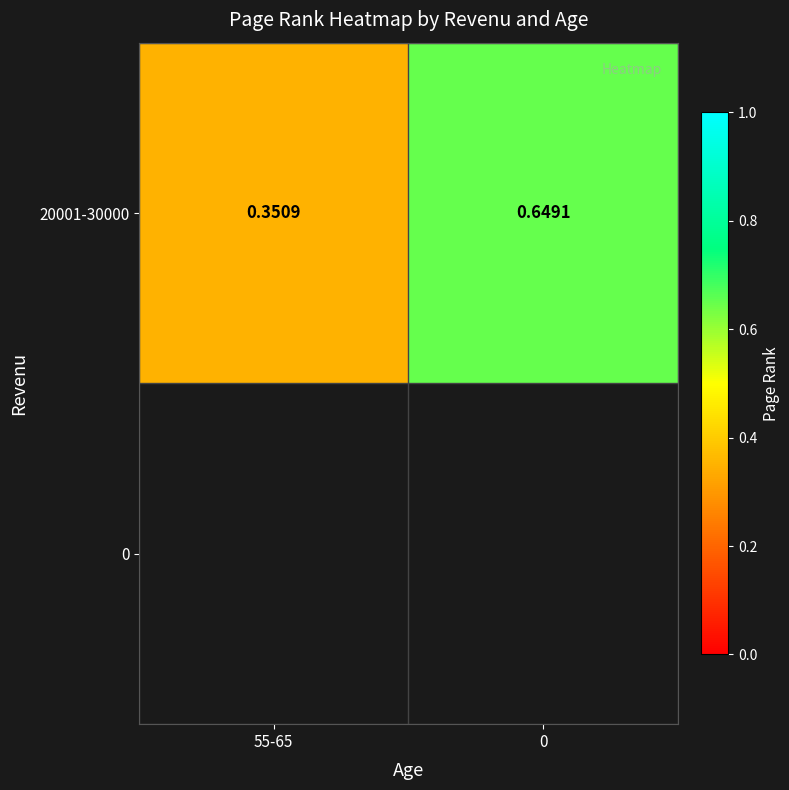

What is the sum of all values?

1.0